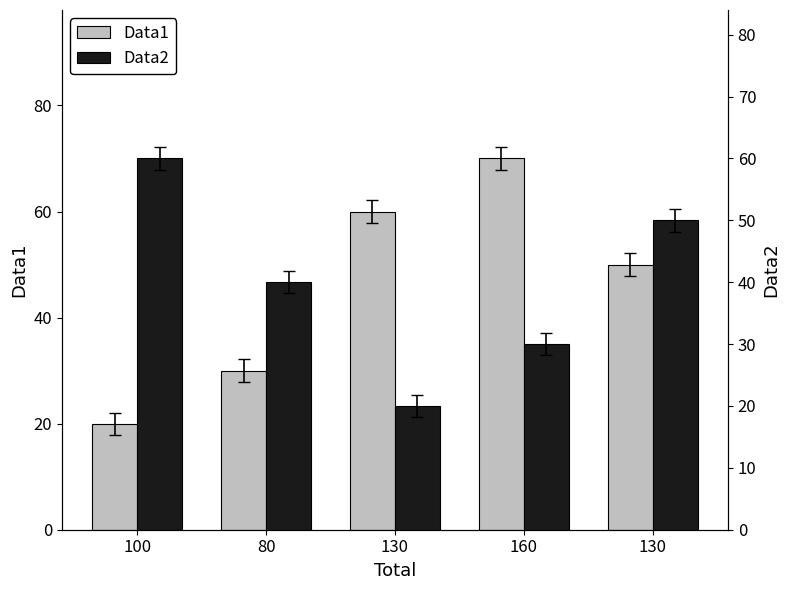

Does the chart contain stacked bars?

No